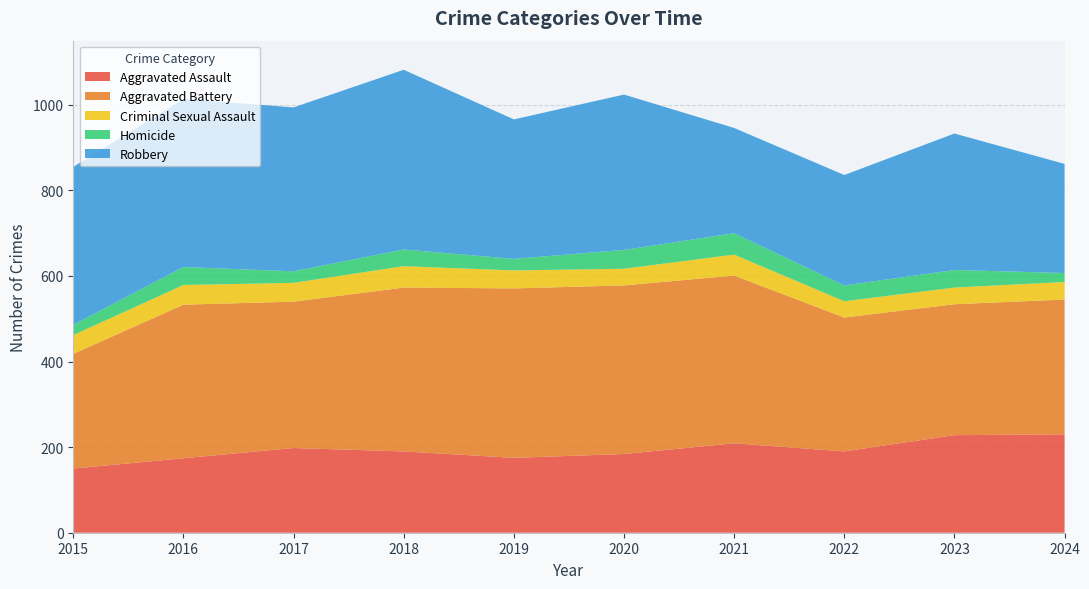

Reading left to right, extract all data points from this chart.

Aggravated Assault: 2015=150	2016=174	2017=198	2018=190	2019=175	2020=184	2021=209	2022=190	2023=228	2024=230
Aggravated Battery: 2015=268	2016=359	2017=342	2018=383	2019=396	2020=394	2021=392	2022=313	2023=306	2024=315
Criminal Sexual Assault: 2015=44	2016=46	2017=44	2018=50	2019=42	2020=39	2021=49	2022=38	2023=39	2024=41
Homicide: 2015=24	2016=42	2017=27	2018=39	2019=27	2020=44	2021=50	2022=37	2023=41	2024=21
Robbery: 2015=369	2016=393	2017=383	2018=420	2019=326	2020=363	2021=246	2022=258	2023=319	2024=255